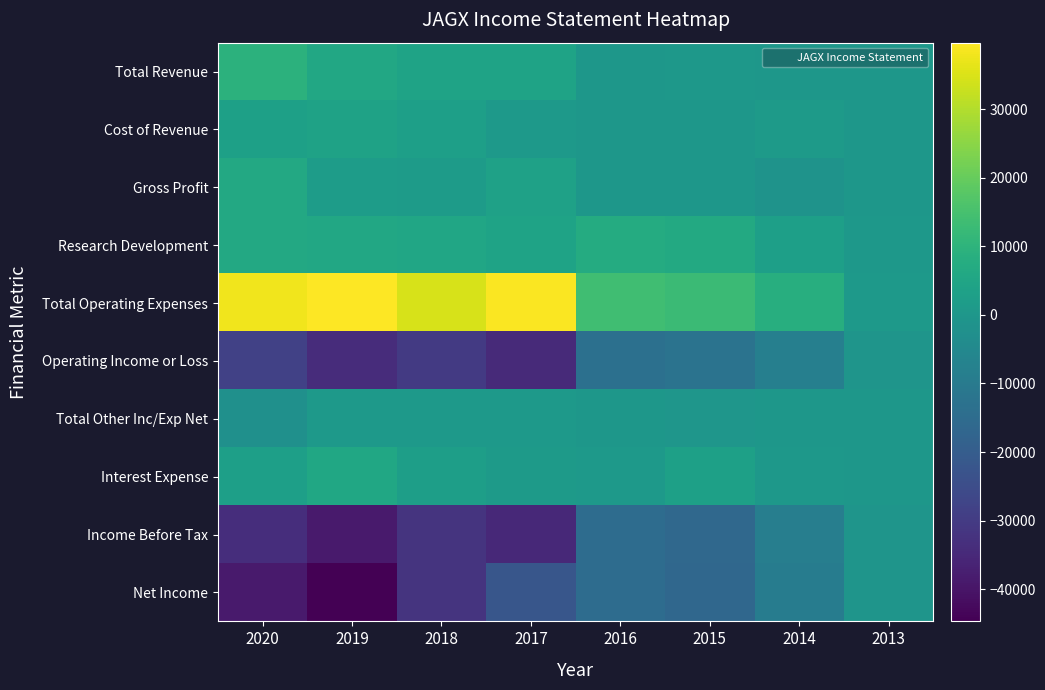

Reading left to right, transcribe all the data shown in this chart.

Total Revenue: 2020=9400	2019=5800	2018=4400	2017=4400	2016=100	2015=300	2014=0	2013=0
Cost of Revenue: 2020=3300	2019=3800	2018=2800	2017=900	2016=100	2015=100	2014=1400	2013=0
Gross Profit: 2020=6100	2019=2000	2018=1700	2017=3500	2016=100	2015=100	2014=-1400	2013=0
Research Development: 2020=6400	2019=5800	2018=5200	2017=4300	2016=7200	2015=6500	2014=2800	2013=300
Total Operating Expenses: 2020=37900	2019=39700	2018=34600	2017=39100	2016=13800	2015=12700	2014=8300	2013=800
Operating Income or Loss: 2020=-28500	2019=-33900	2018=-30200	2017=-34700	2016=-13700	2015=-12400	2014=-8300	2013=-800
Total Other Inc/Exp Net: 2020=-2500	2019=1100	2018=600	2017=800	2016=-100	2015=-500	2014=100	2013=0
Interest Expense: 2020=2800	2019=5700	2018=2600	2017=1200	2016=1000	2015=3300	2014=300	2013=0
Income Before Tax: 2020=-33800	2019=-38500	2018=-32100	2017=-35100	2016=-14700	2015=-16300	2014=-8600	2013=-800
Net Income: 2020=-38600	2019=-44700	2018=-32100	2017=-22000	2016=-14700	2015=-16600	2014=-9300	2013=-800